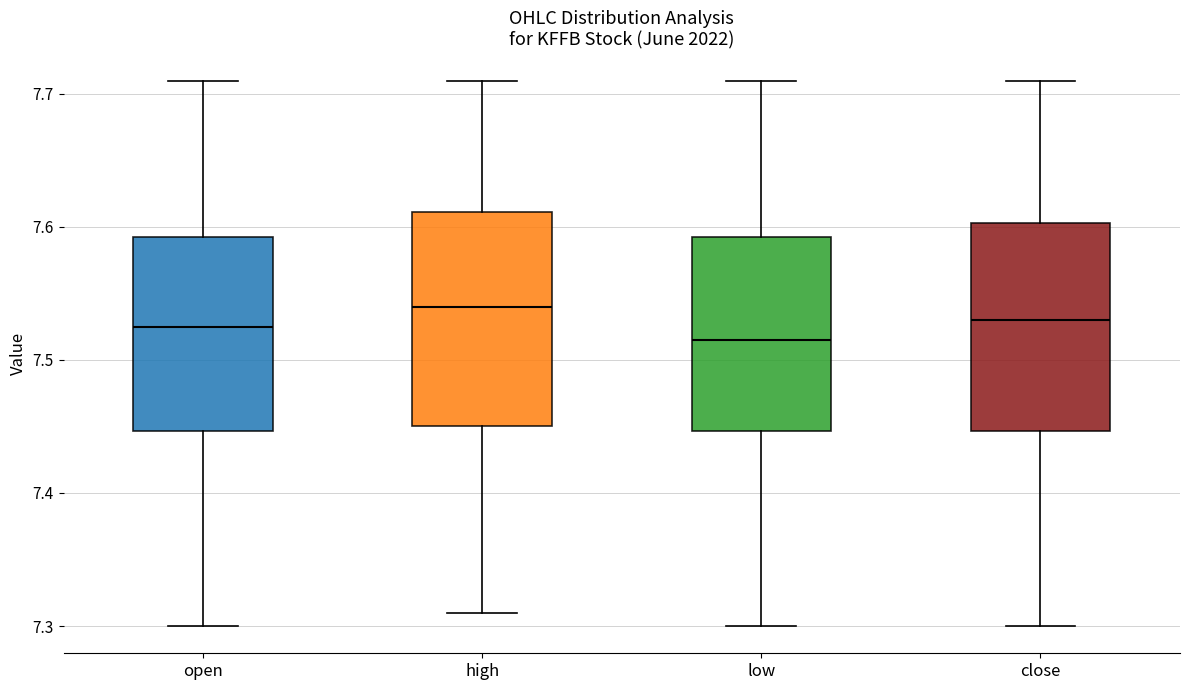

Reading left to right, read every box against the y-axis: the position of its median line, the range the box covers, and the ends of its whiskers. The values are not printed on the chart, so give them approximately, as read against the axis.

open: median 7.53, box 7.45 to 7.59, whiskers 7.30 to 7.71
high: median 7.54, box 7.45 to 7.61, whiskers 7.31 to 7.71
low: median 7.52, box 7.45 to 7.59, whiskers 7.30 to 7.71
close: median 7.53, box 7.45 to 7.60, whiskers 7.30 to 7.71